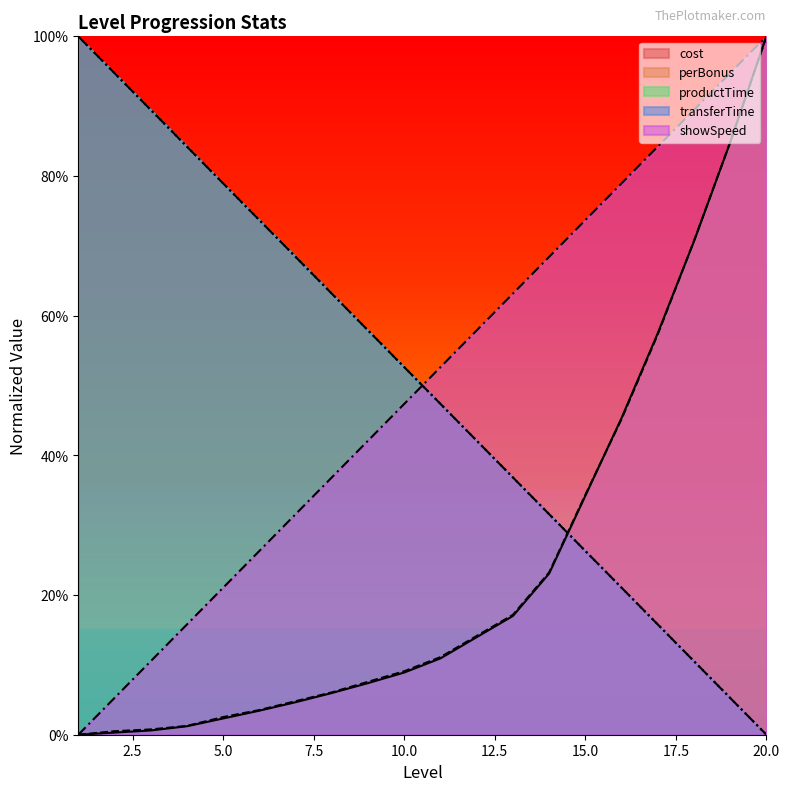

Between 10 and 2, which is larger?

10